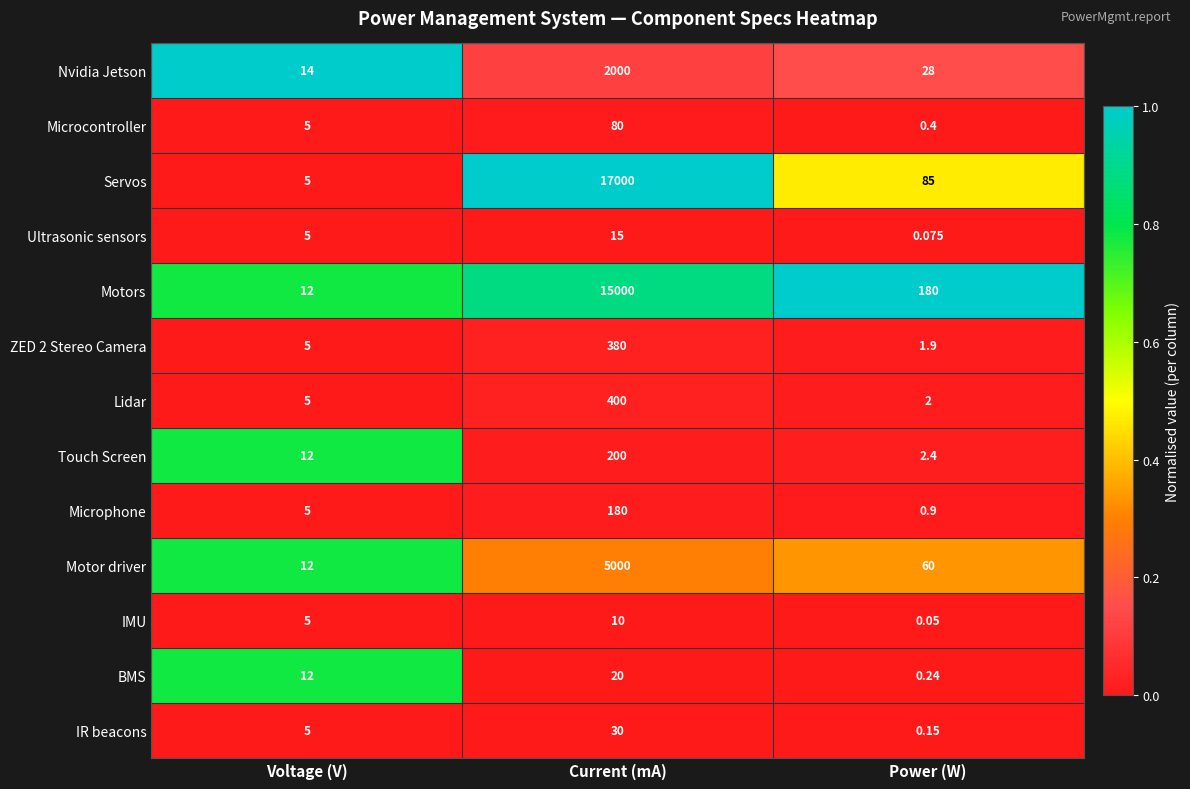

Which series has the largest total across all categories?

Servos